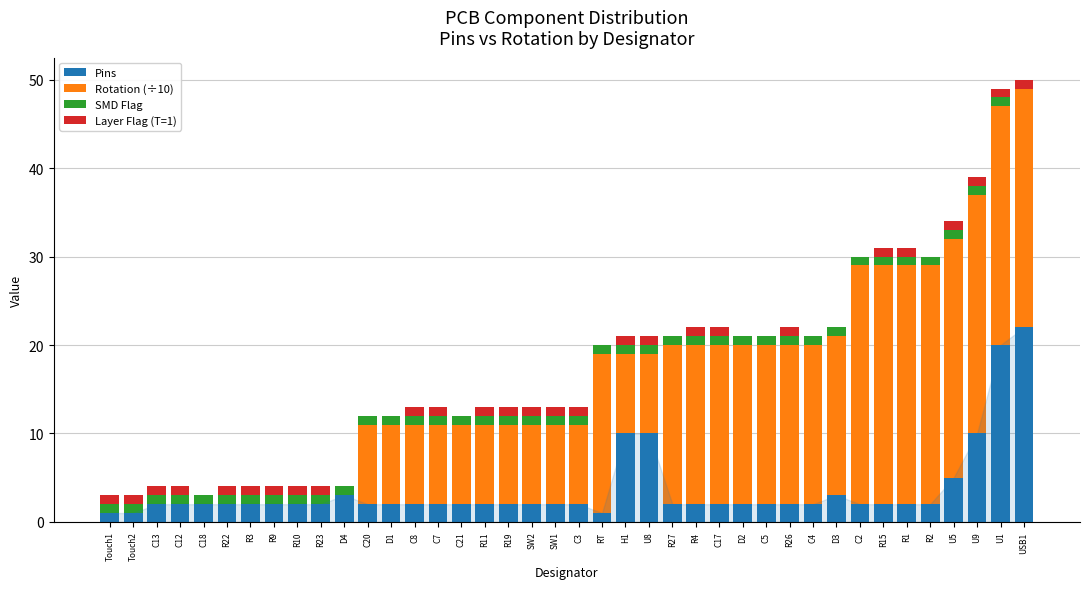

What is the highest value of the Pins series?

22